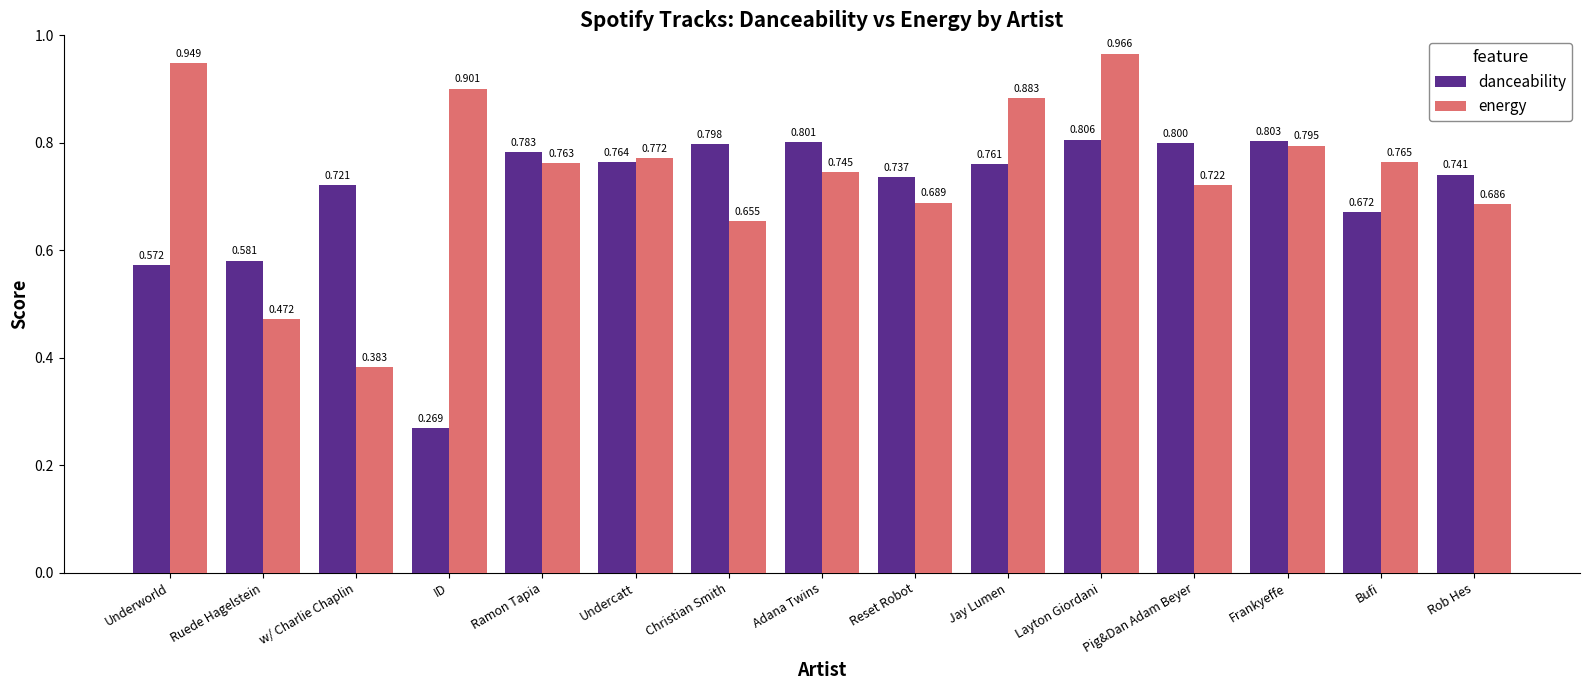

List the labels in order of danceability value, smallest first.

ID, Underworld, Ruede Hagelstein, Bufi, w/ Charlie Chaplin, Reset Robot, Rob Hes, Jay Lumen, Undercatt, Ramon Tapia, Christian Smith, Pig&Dan Adam Beyer, Adana Twins, Frankyeffe, Layton Giordani